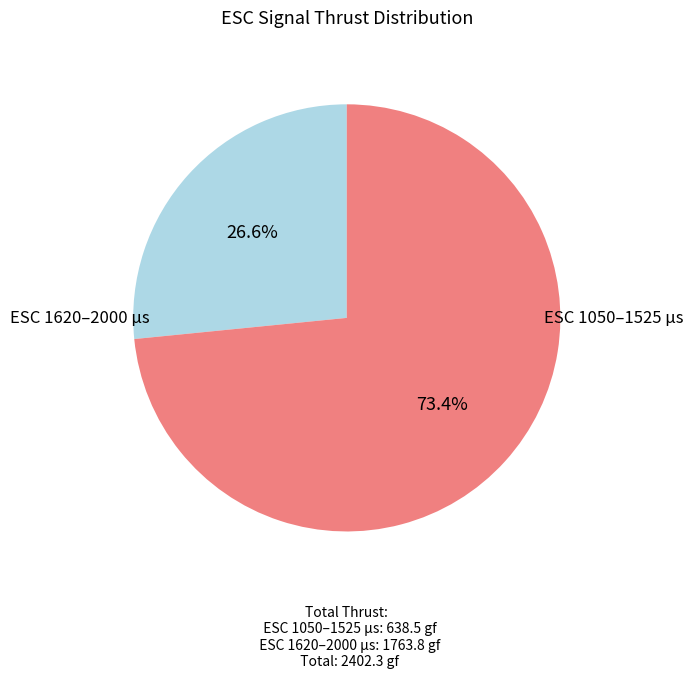

Is there a majority slice in this chart?

Yes